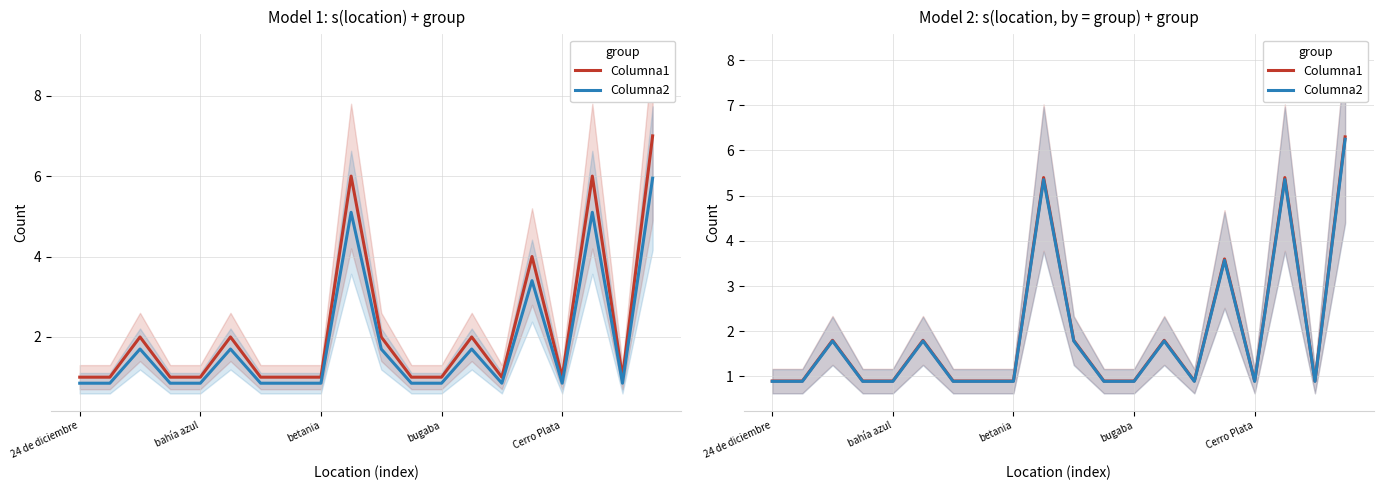

Is it true that Columna2 equals 1.4 at 18?

False